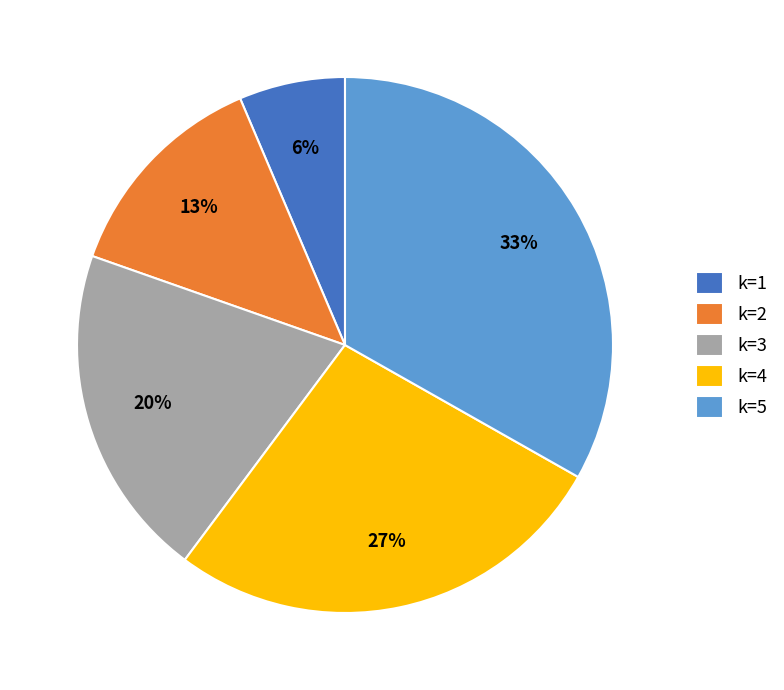

Which has a higher value, k=1 or k=5?

k=5